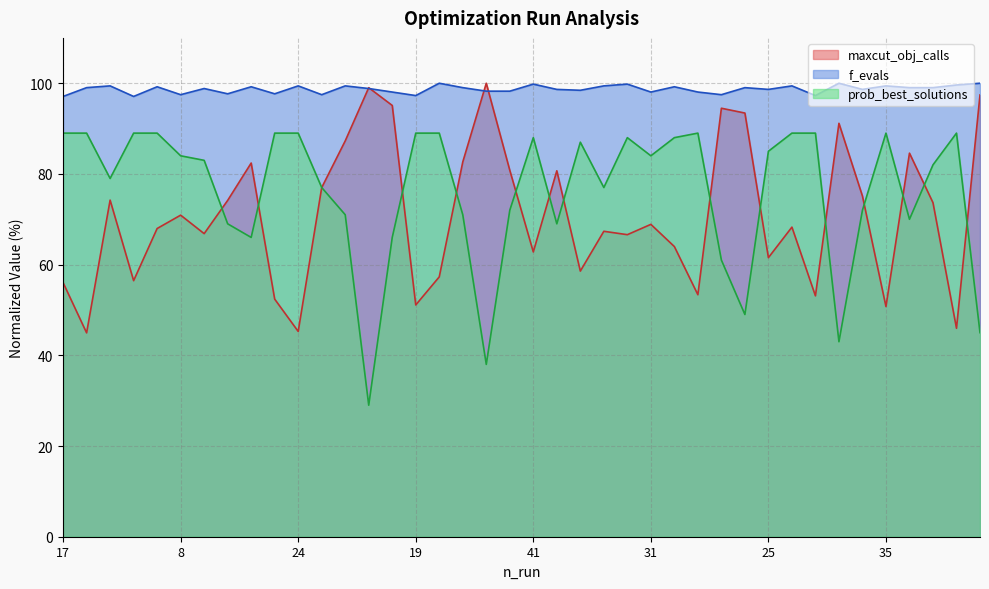

What is the minimum value shown in the chart?

29.0